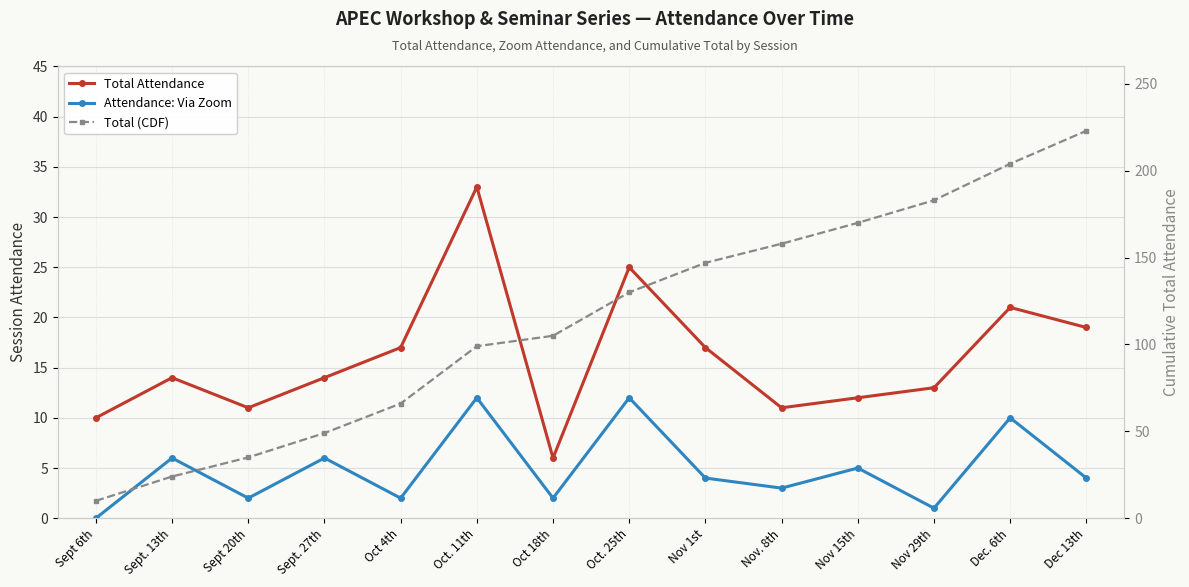

In Attendance: Via Zoom, how many points are lower than both neighbors (excluding endpoints)?

5